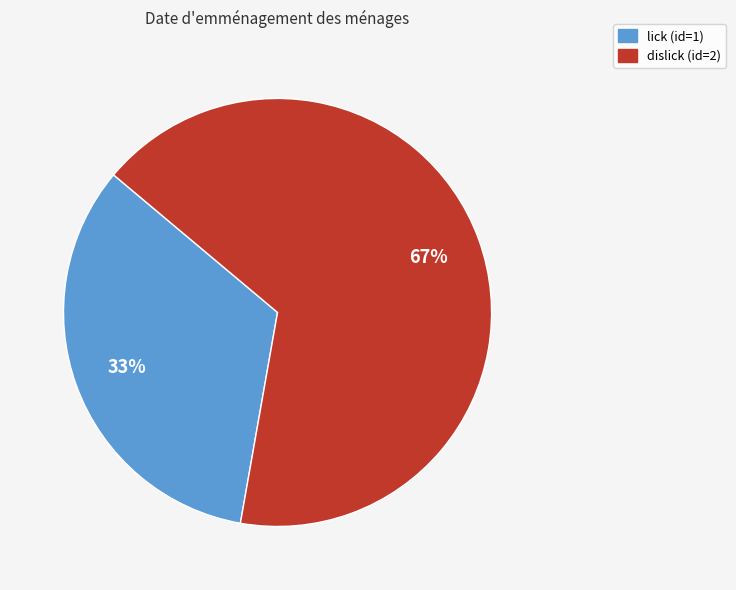

Does any single category account for the majority?

Yes